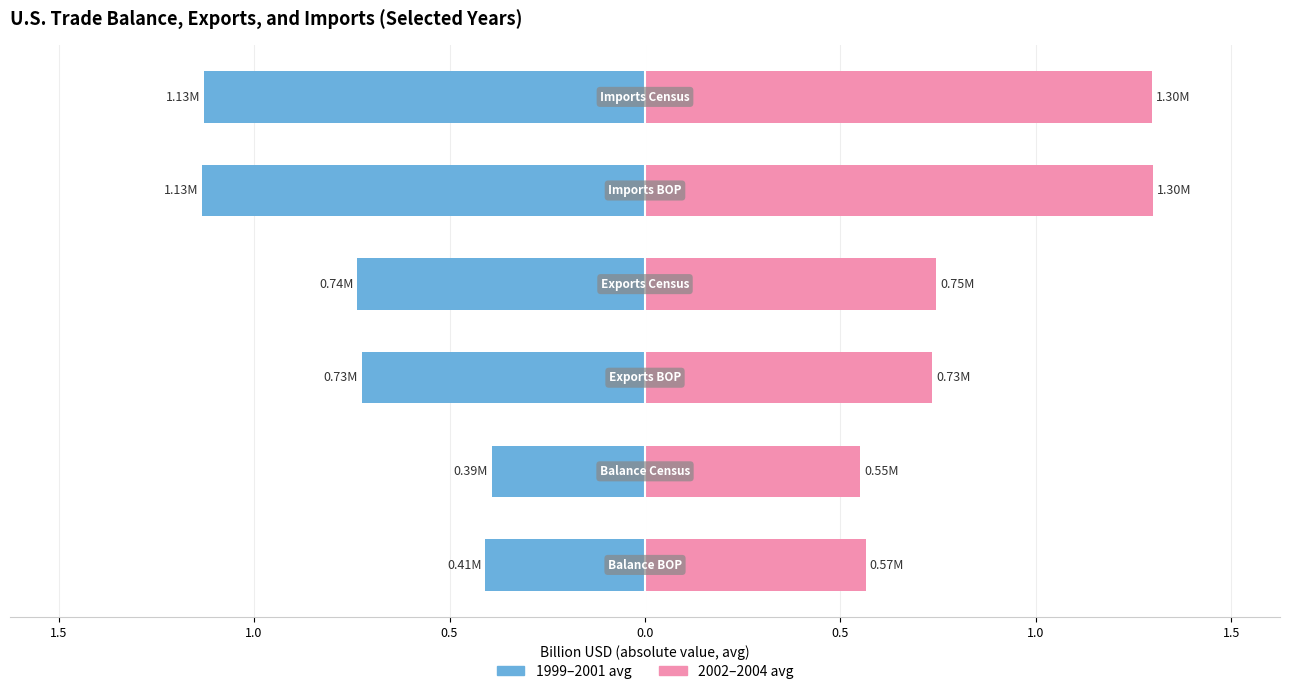

Count the 1999-2001 avg values in the range -1 to 0.

4